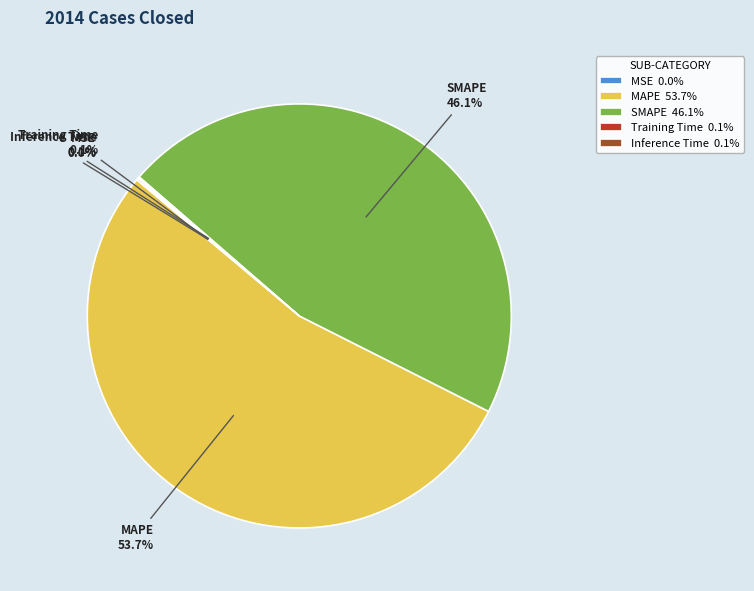

Is there any slice that represents more than half of the pie?

Yes